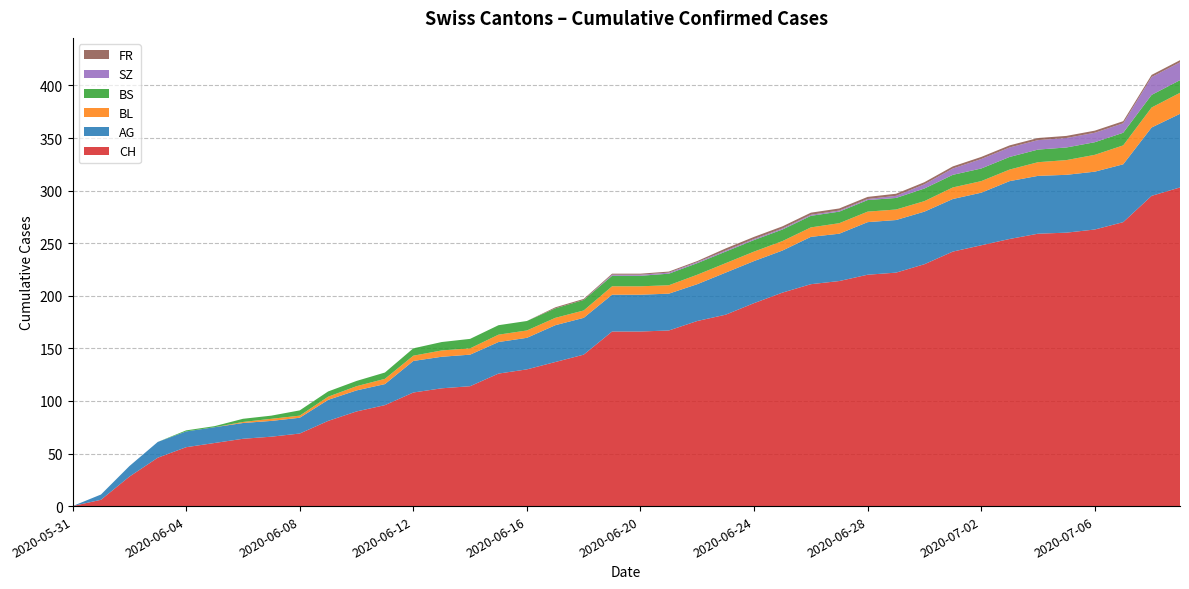

Reading left to right, extract all data points from this chart.

CH: 0	6	28	46	56	60	64	66	69	81	90	96	108	112	114	126	130	137	144	166	166	167	176	182	193	203	211	214	220	222	230	242	248	254	259	260	263	270	295	303
AG: 0	5	10	15	15	15	15	15	15	20	20	20	30	30	30	30	30	35	35	35	35	35	35	40	40	40	45	45	50	50	50	50	50	55	55	55	55	55	65	70
BL: 0	0	0	0	0	0	1	2	2	3	4	5	5	6	6	7	7	7	7	8	8	8	9	9	9	9	9	10	10	10	10	11	11	11	13	14	16	18	19	20
BS: 0	0	0	0	1	1	3	3	5	5	5	6	7	8	9	9	9	9	10	10	10	11	11	11	11	11	11	11	11	11	12	12	12	12	12	12	12	12	12	12
SZ: 0	0	0	0	0	0	0	0	0	0	0	0	0	0	0	0	0	0	0	1	1	1	1	1	1	1	1	1	1	2	4	6	9	9	9	9	9	9	17	17
FR: 0	0	0	0	0	0	0	0	0	0	0	0	0	0	0	0	0	1	1	1	1	1	1	2	2	2	2	2	2	2	2	2	2	2	2	2	2	2	2	2